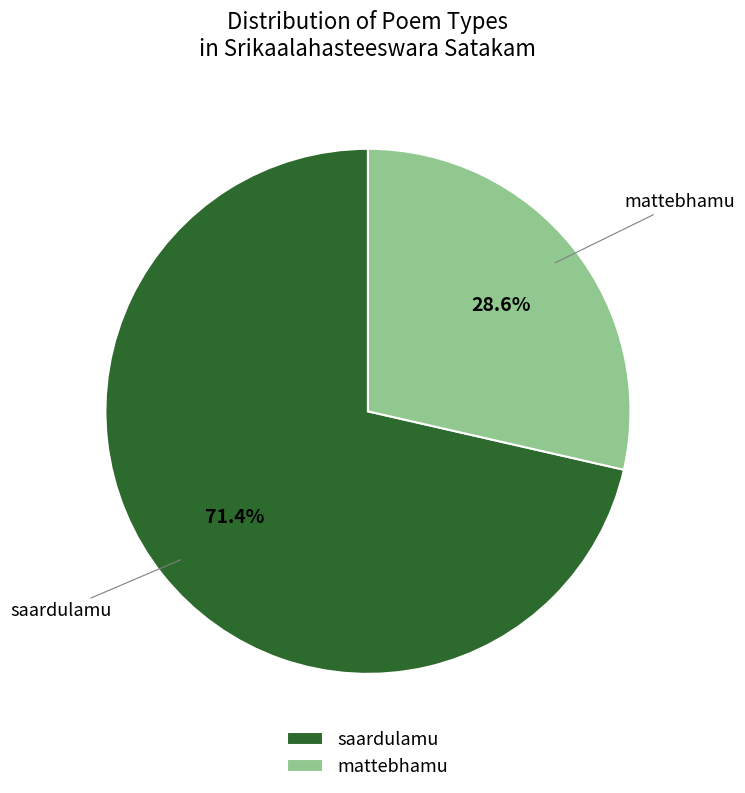

Count the number of slices in the pie.

2